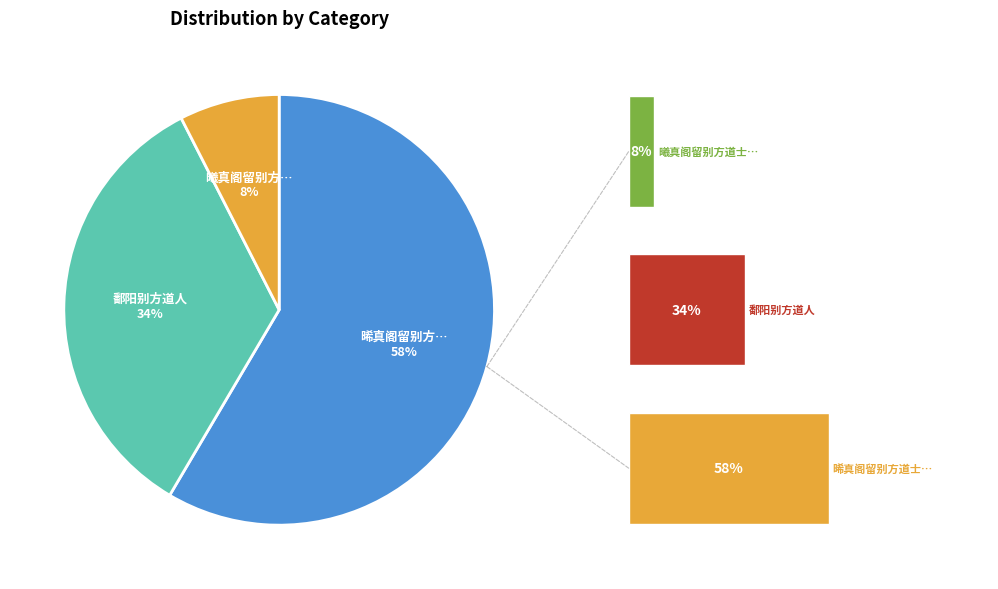

To the nearest percent, what portion does 晞真阁留别方道士宾实 represent?

58%